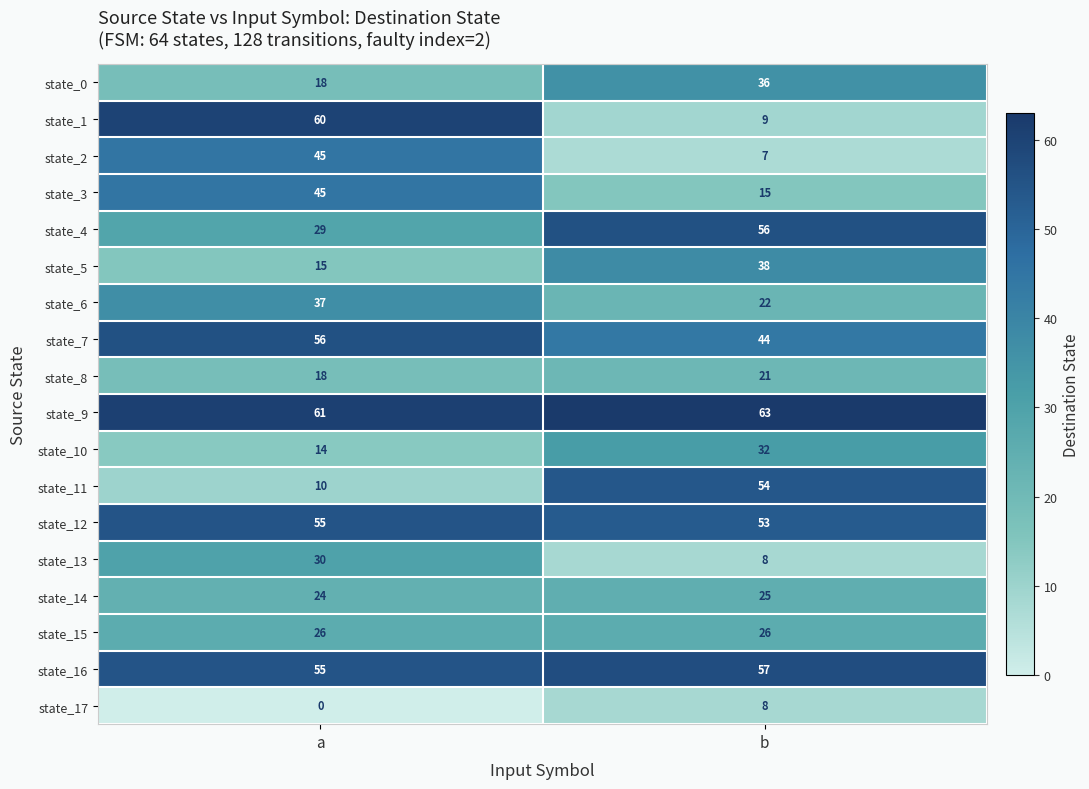

Which series has the largest total across all categories?

state_9